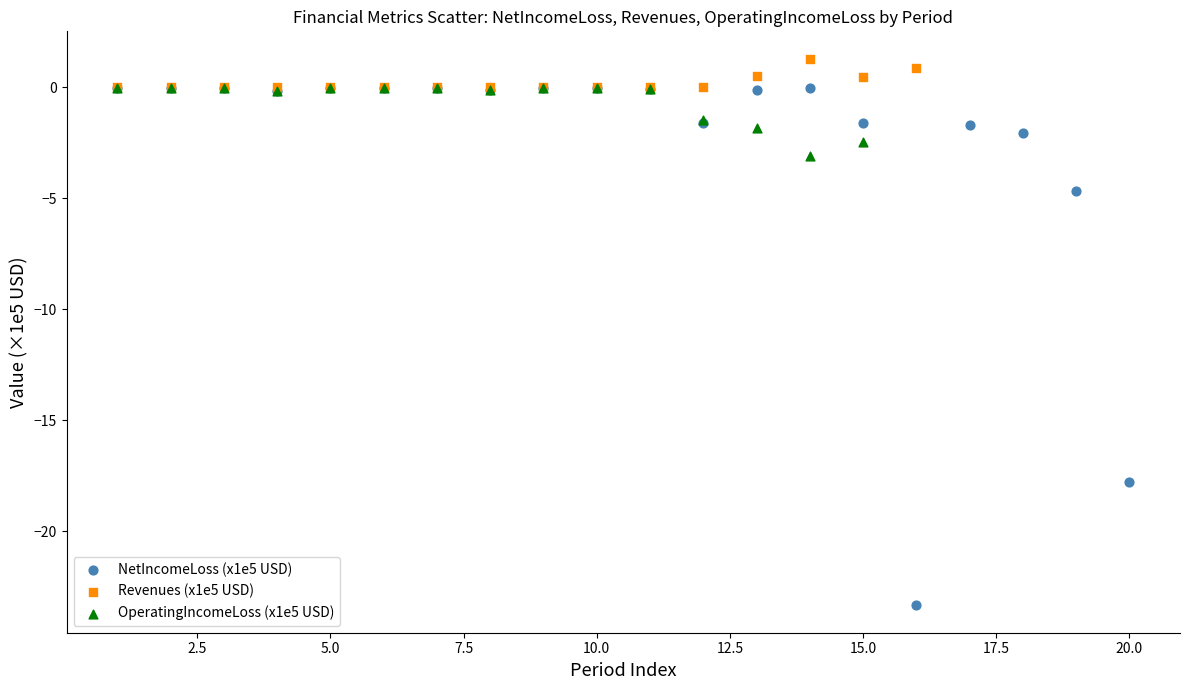

Which series reaches the minimum Y coordinate?

NetIncomeLoss (x1e5 USD)